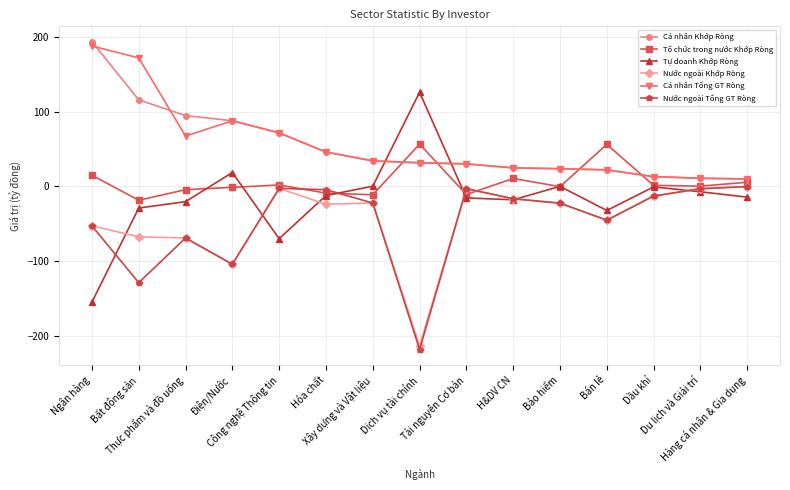

How many categories are shown in the chart?

15